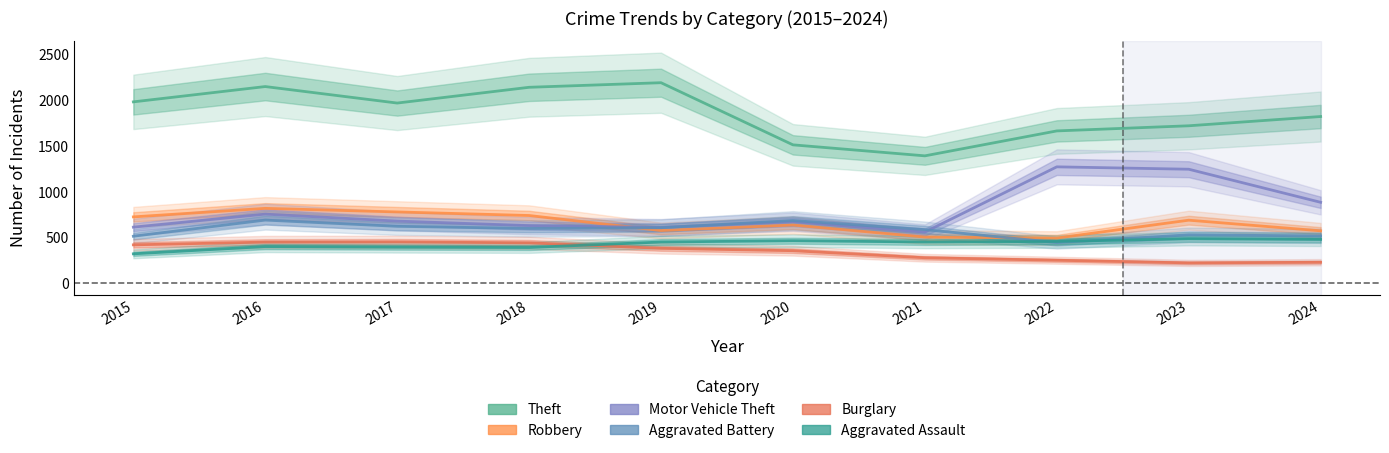

What is the difference between the highest and lowest values at 2020?

1155